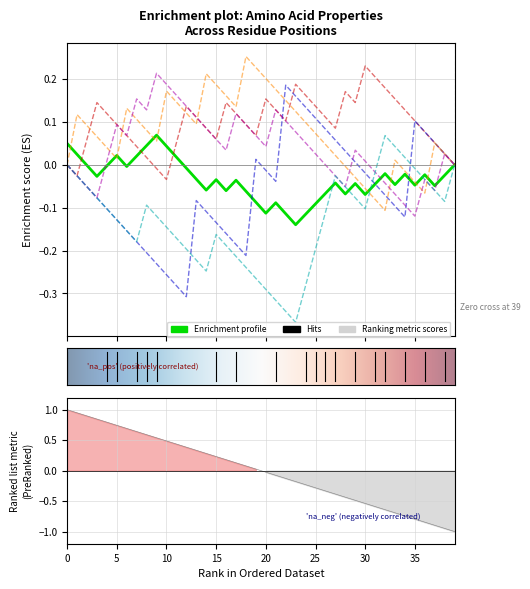

The c2_1 series shows -1 at A117. True or false?

False